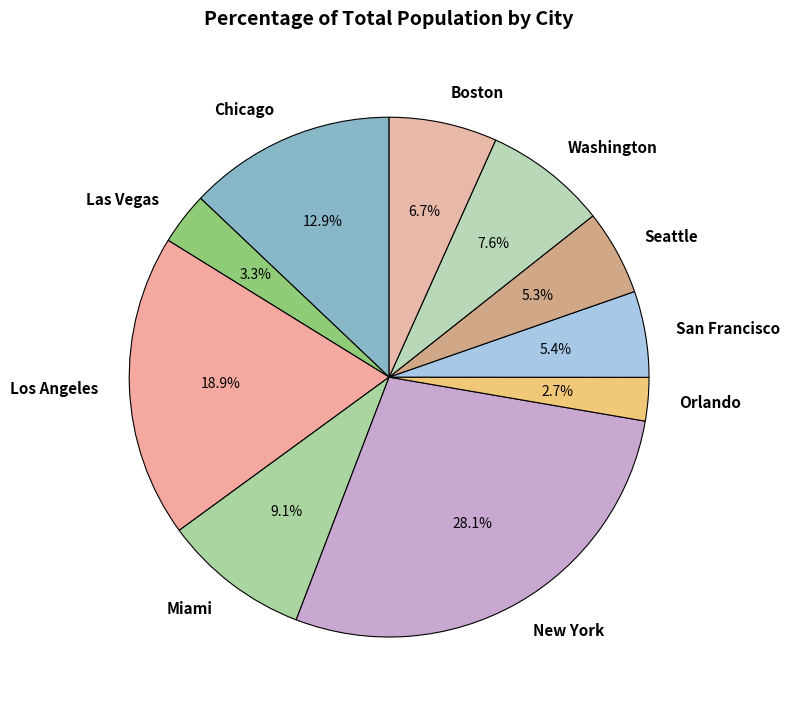

Is there a majority slice in this chart?

No